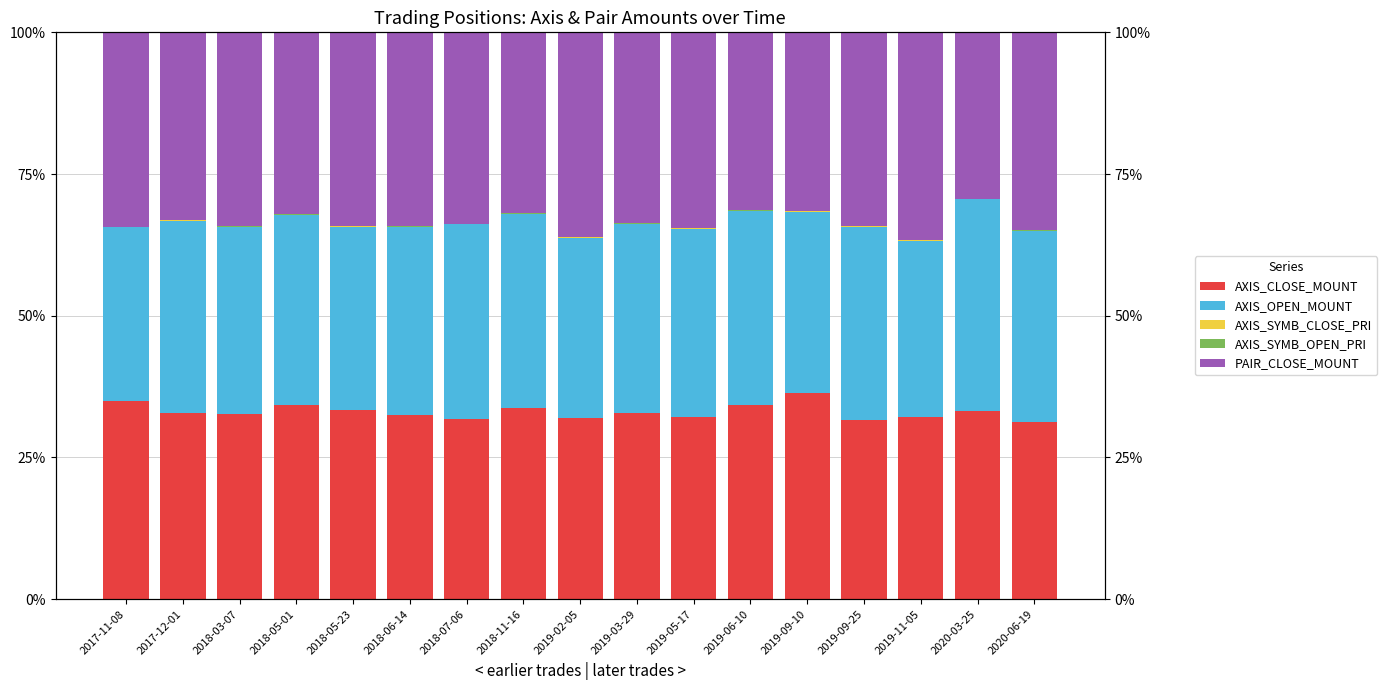

Which series has the widest spread of values?

PAIR_CLOSE_MOUNT